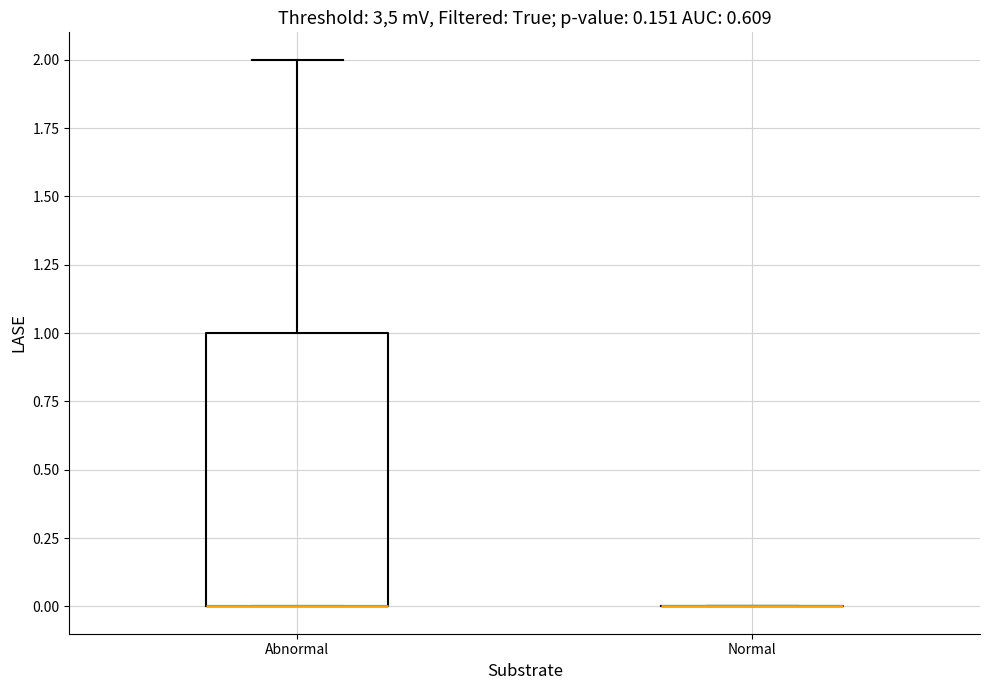

Where is the upper edge of the box for Abnormal on the y-axis? The values are not printed on the chart, so give them approximately, as read against the axis.

1